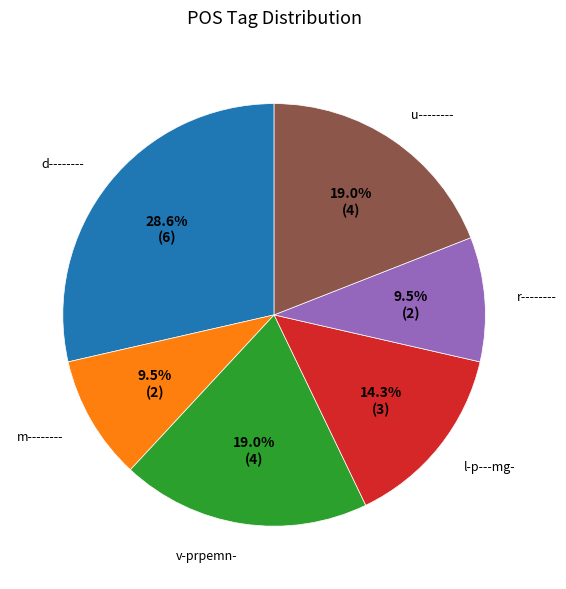

Does l-p---mg- represent more than half of the total?

No